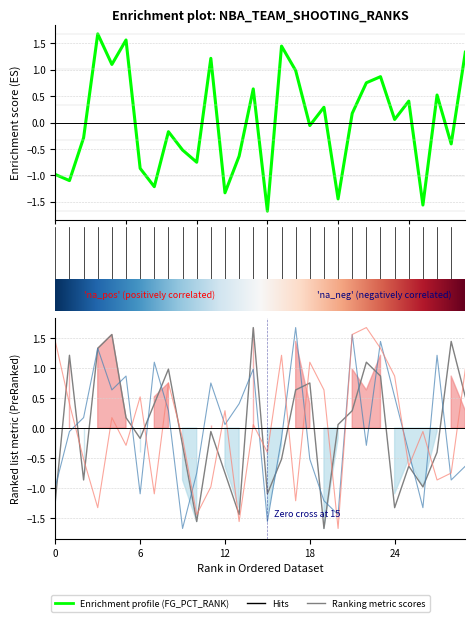

Does the chart have visible grid lines?

Yes